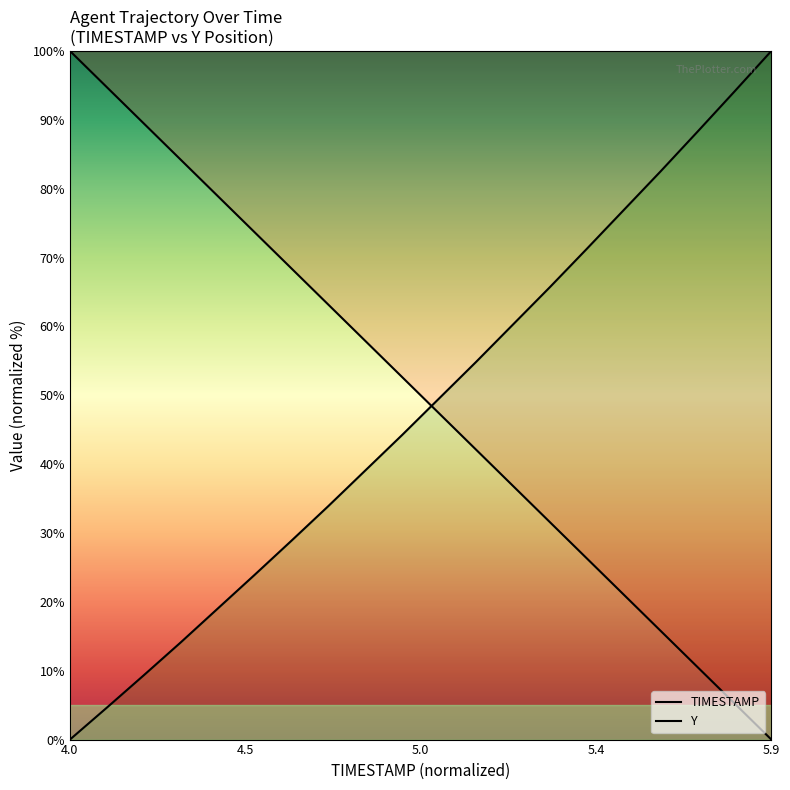

What is the label of the 17th point from the left?

5.6